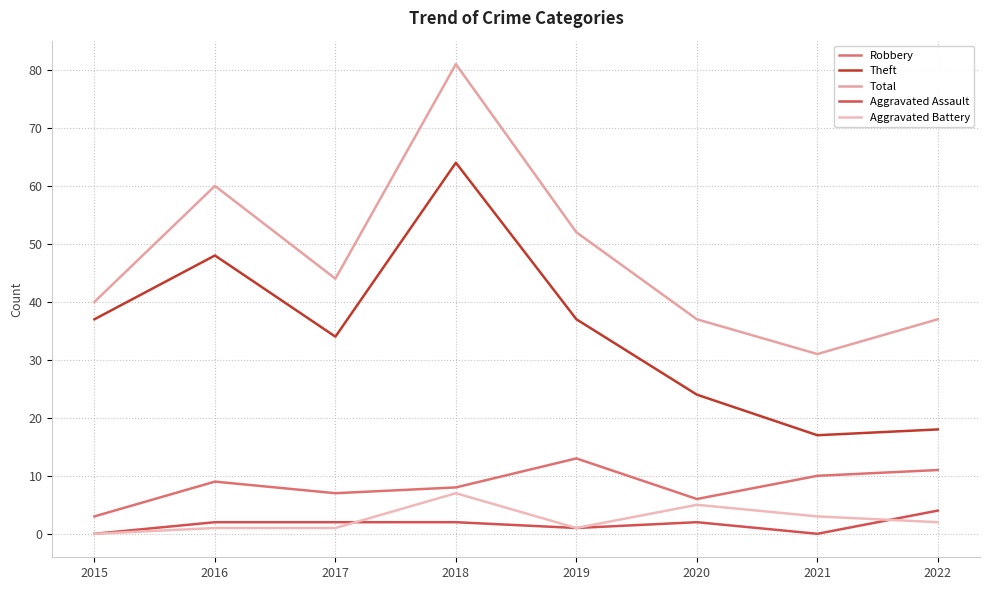

Is it true that Aggravated Battery equals 5 at 2021?

False